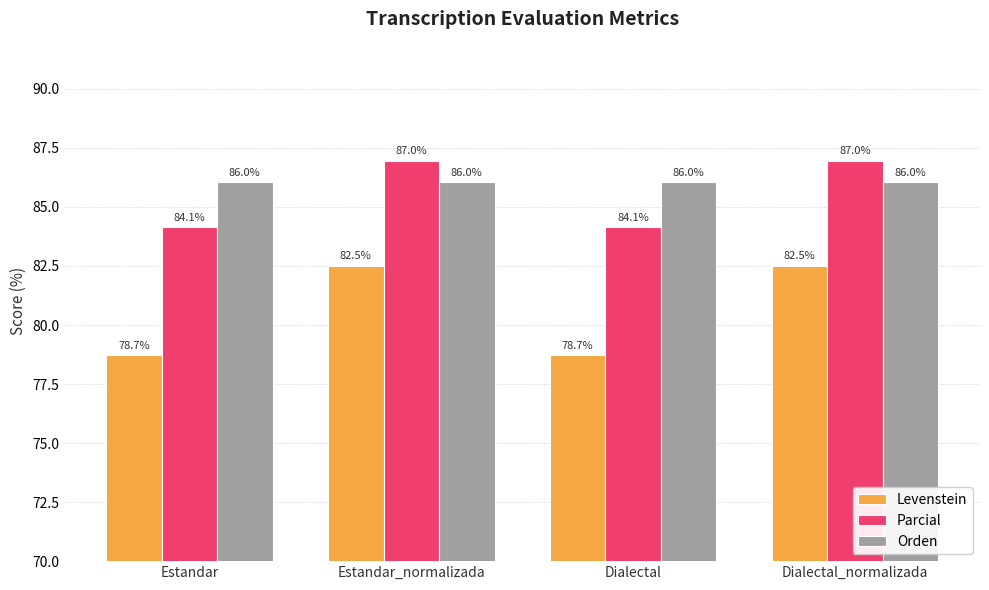

At Dialectal, list the series in order from smallest to largest.

Levenstein, Parcial, Orden